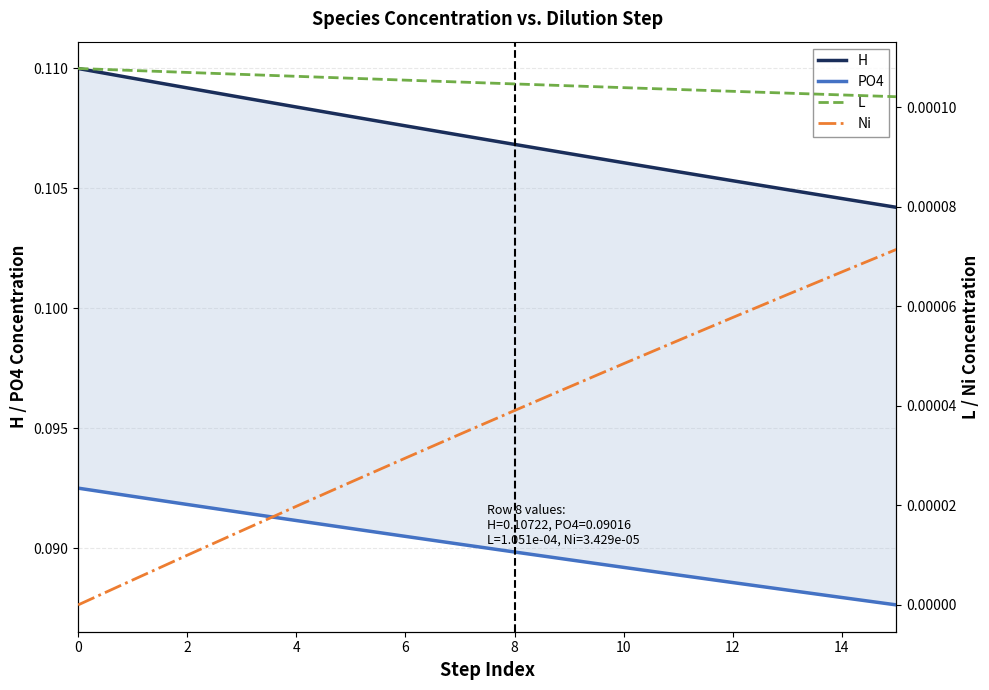

True or false: PO4 and Ni intersect in this chart.

False